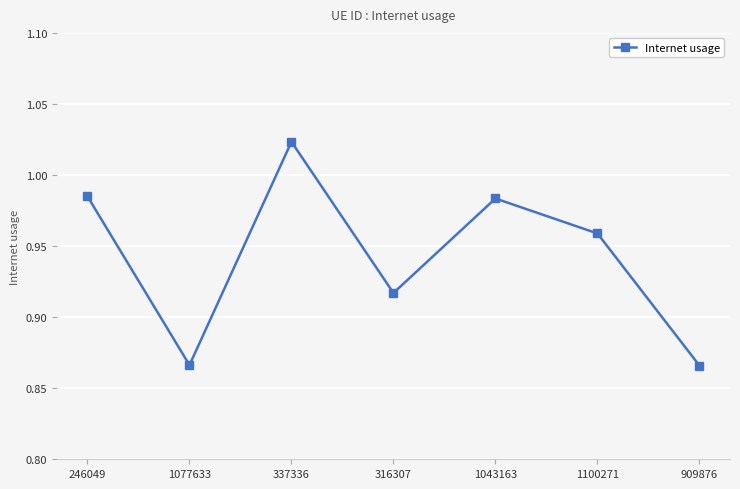

What is the label of the 7th point from the right?

246049